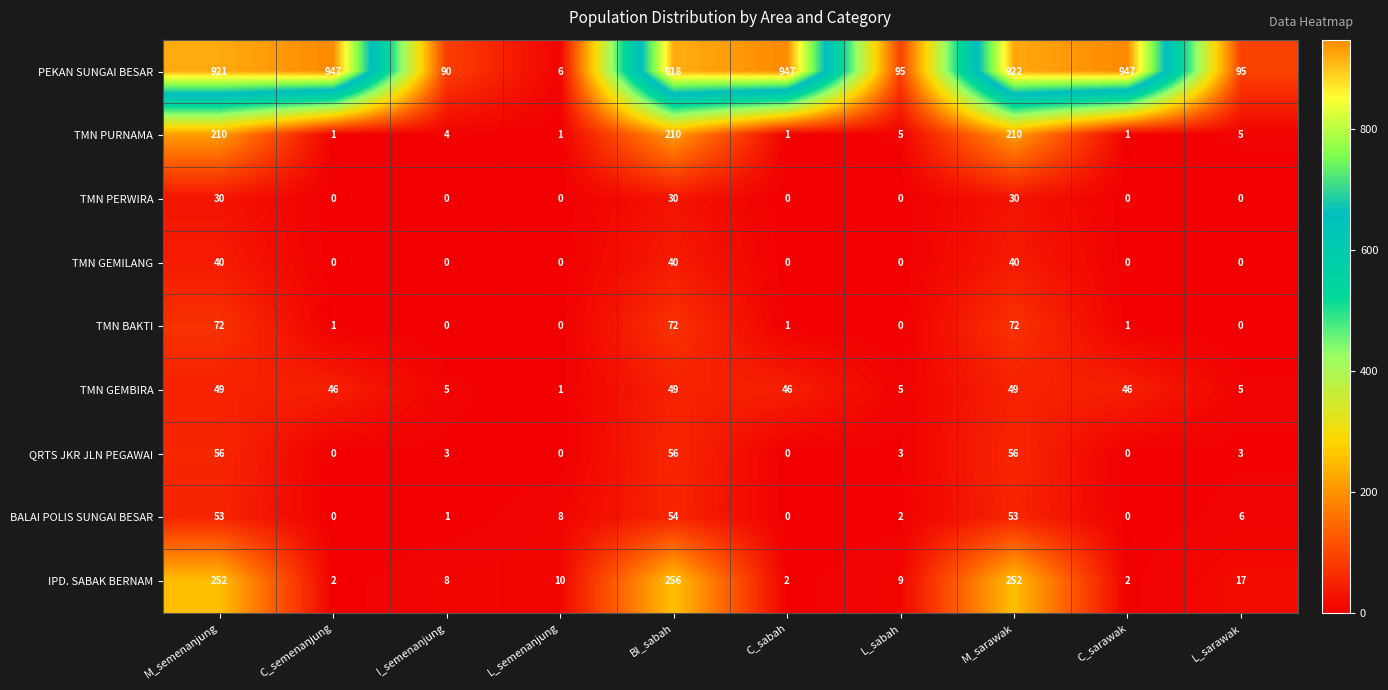

What is the spread (max minus min) of values at C_sabah?

947